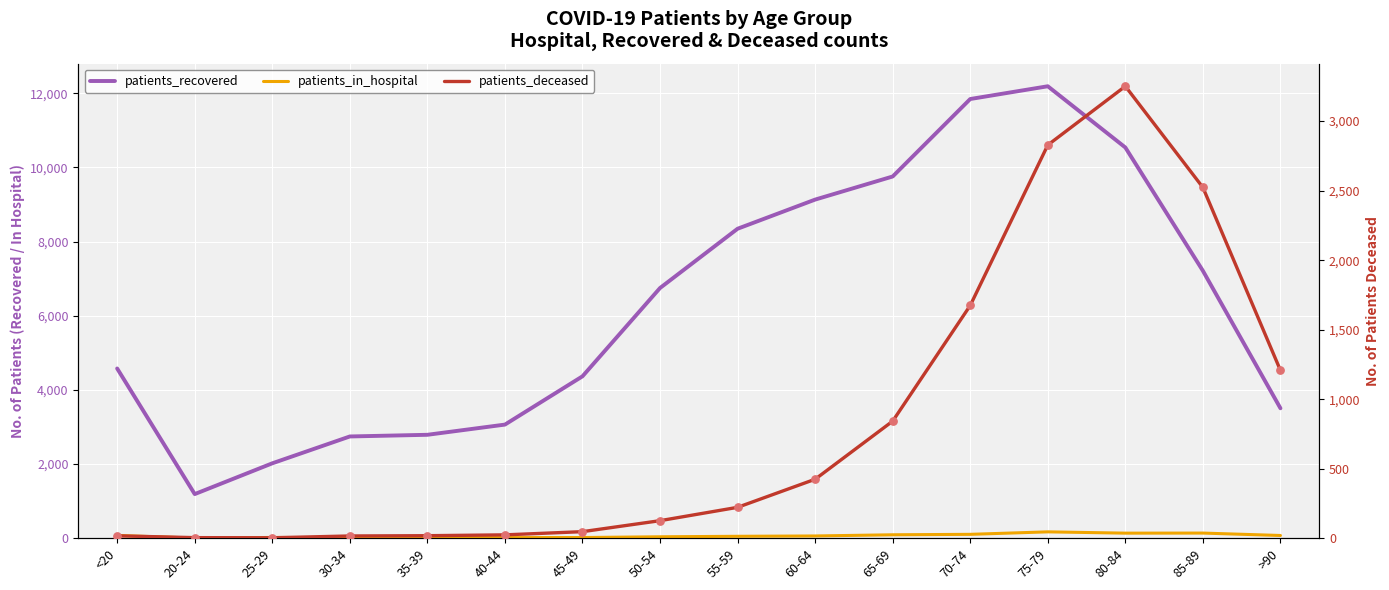

Which series has the largest total across all categories?

patients_recovered